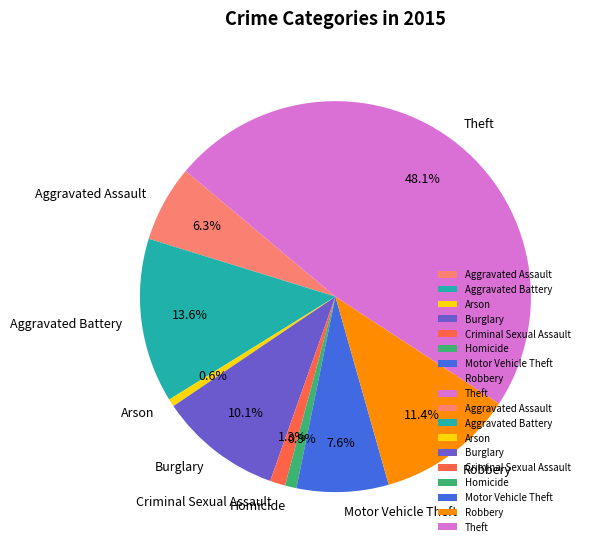

To the nearest percent, what percentage of the pie is Robbery?

11%